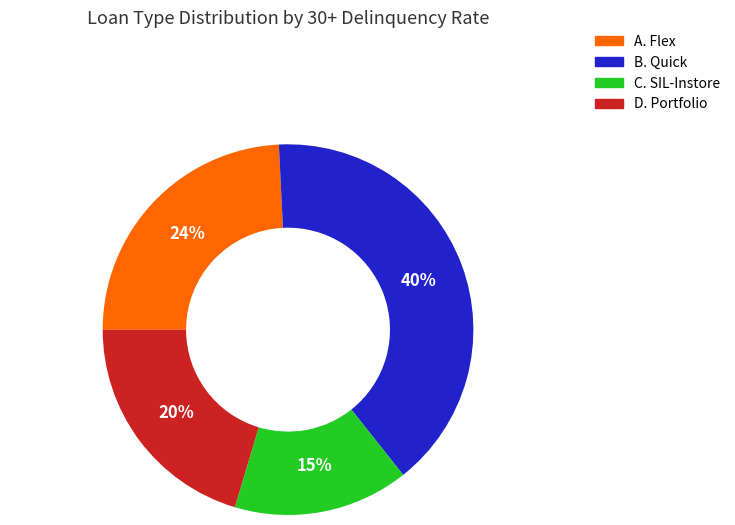

The B. Quick slice represents 33% of the pie. True or false?

False